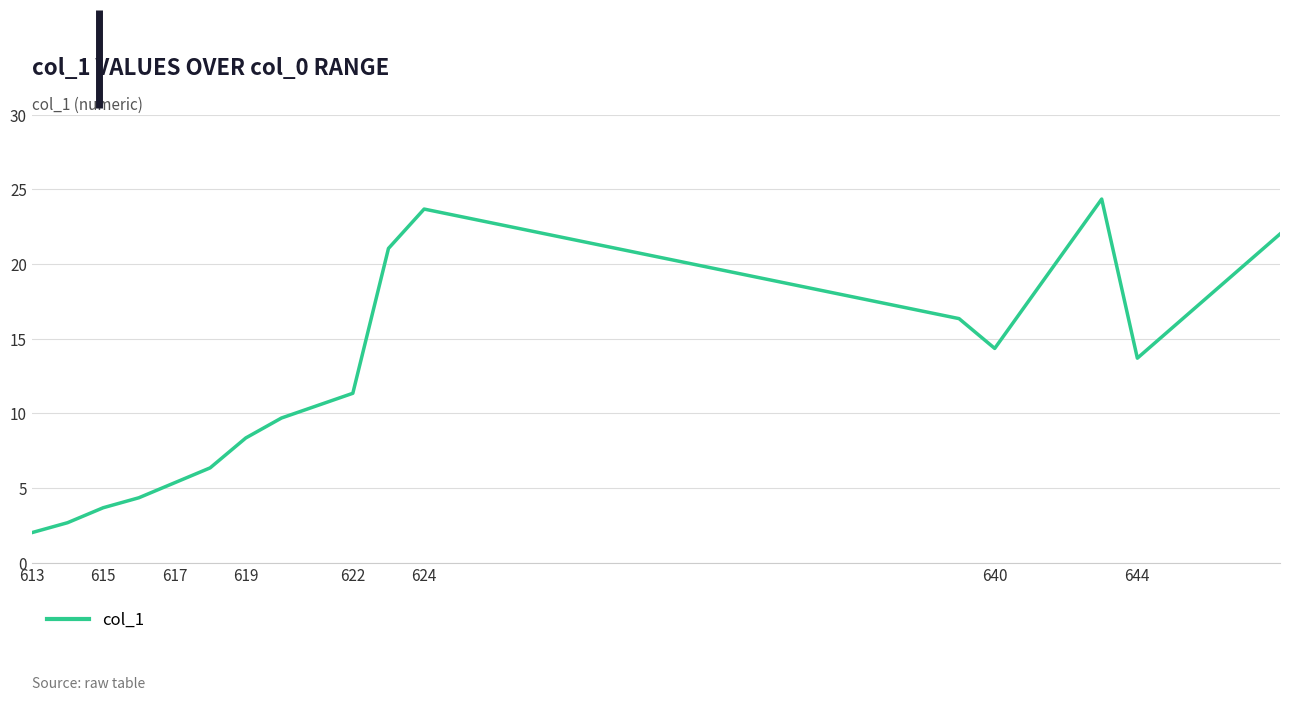

True or false: the data has more than 2 interior local peaks.

False